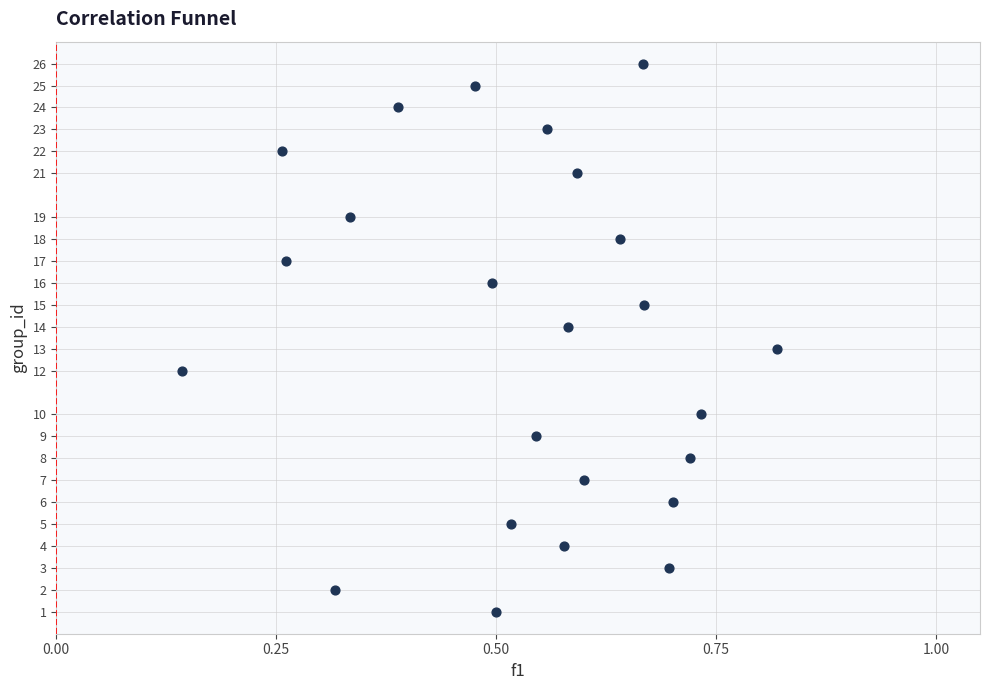

How many points are shown in the scatter plot?

24